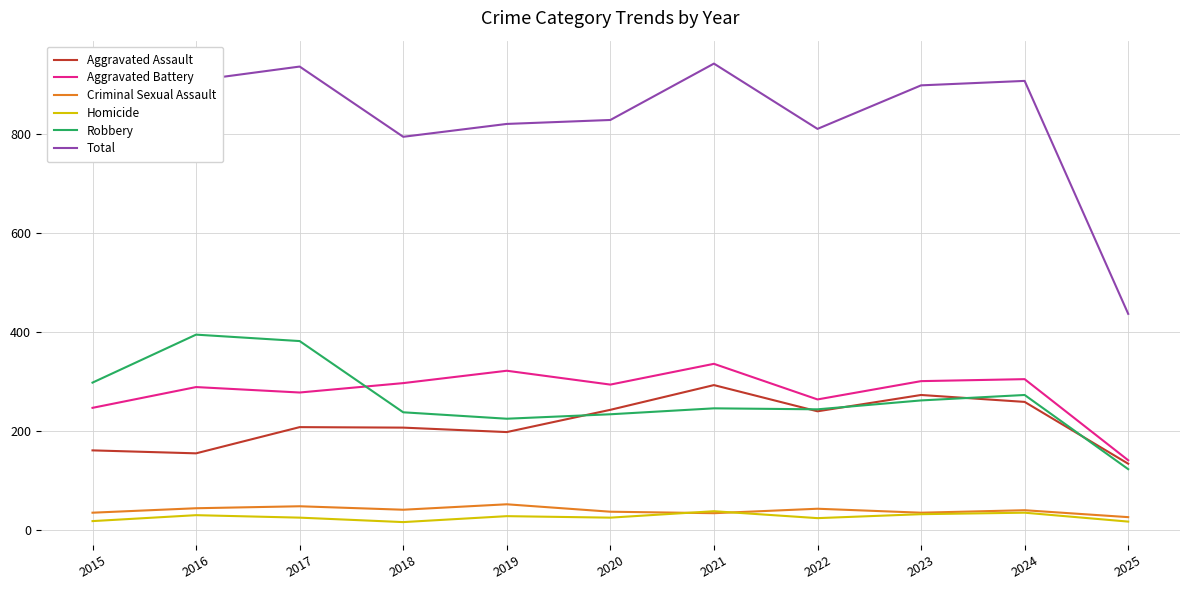

The value of Homicide at 2025 is 16. True or false?

True